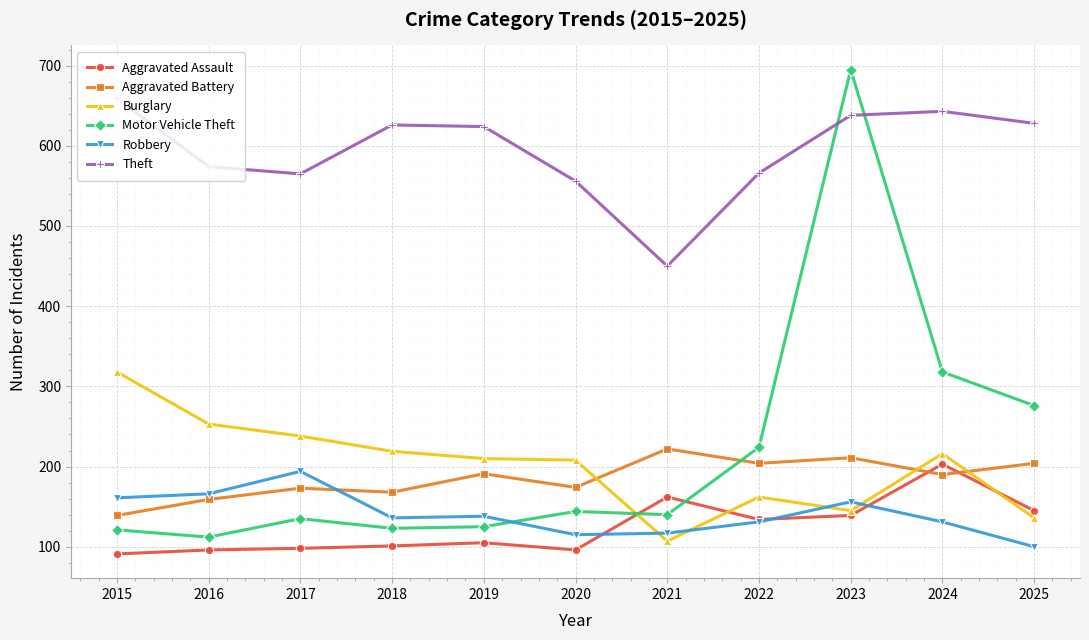

How many intersections are there between Robbery and Burglary?

4